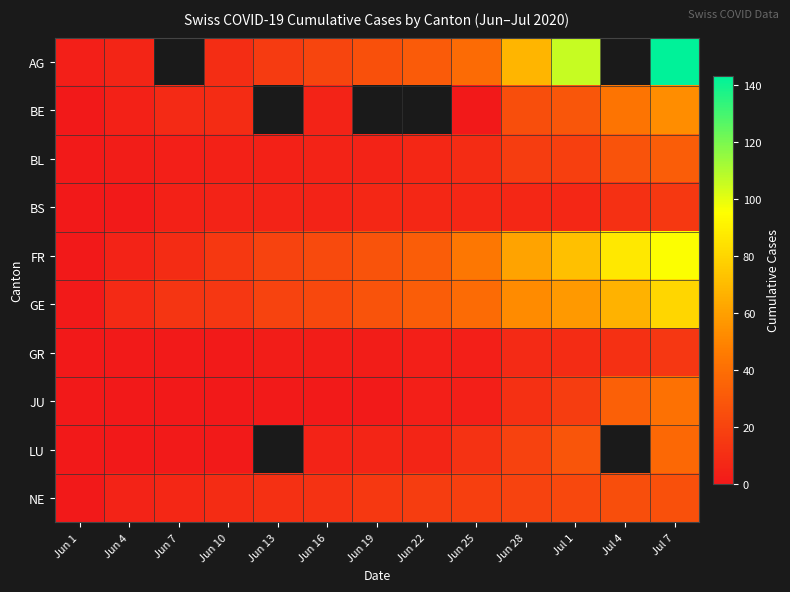

Between Jun 10 and Jun 13, which is larger?

Jun 13